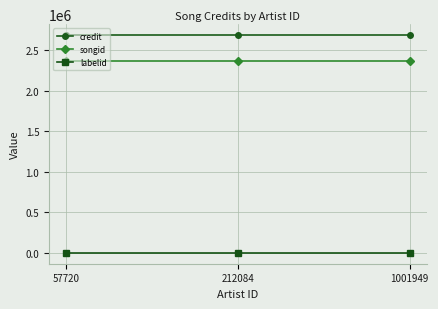

What is the value of the labelid point at the 1st from the left?

782